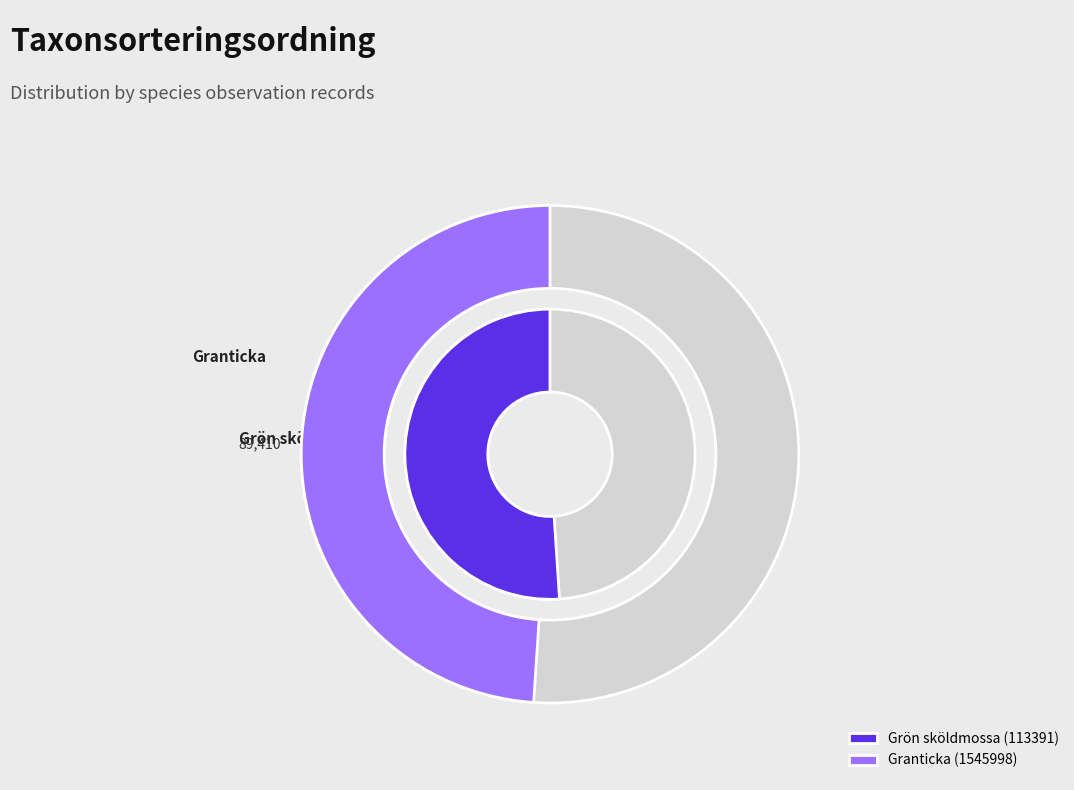

To the nearest percent, what is the average slice percentage?

50%